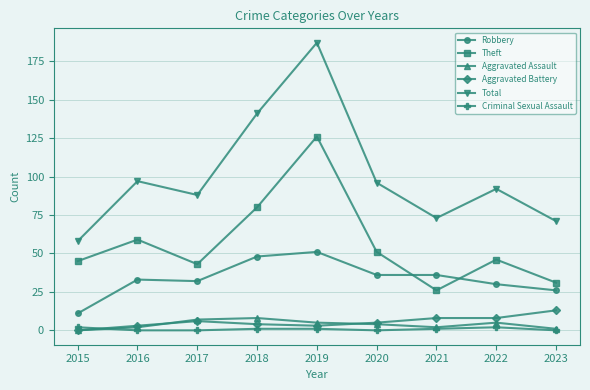

At which category is the sum across all series the highest?

2019